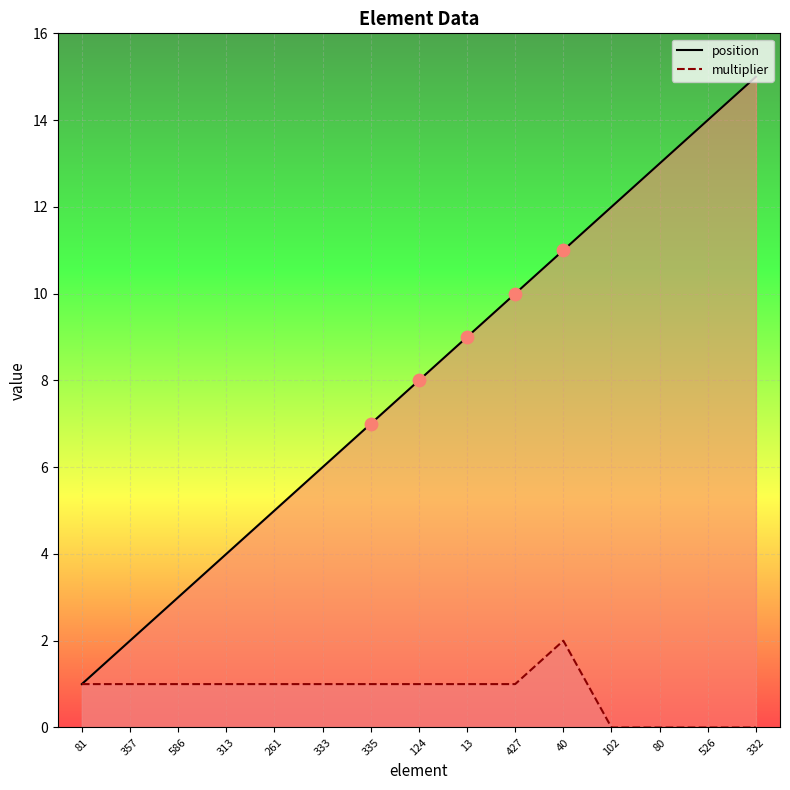

At which category is the sum across all series the highest?

332